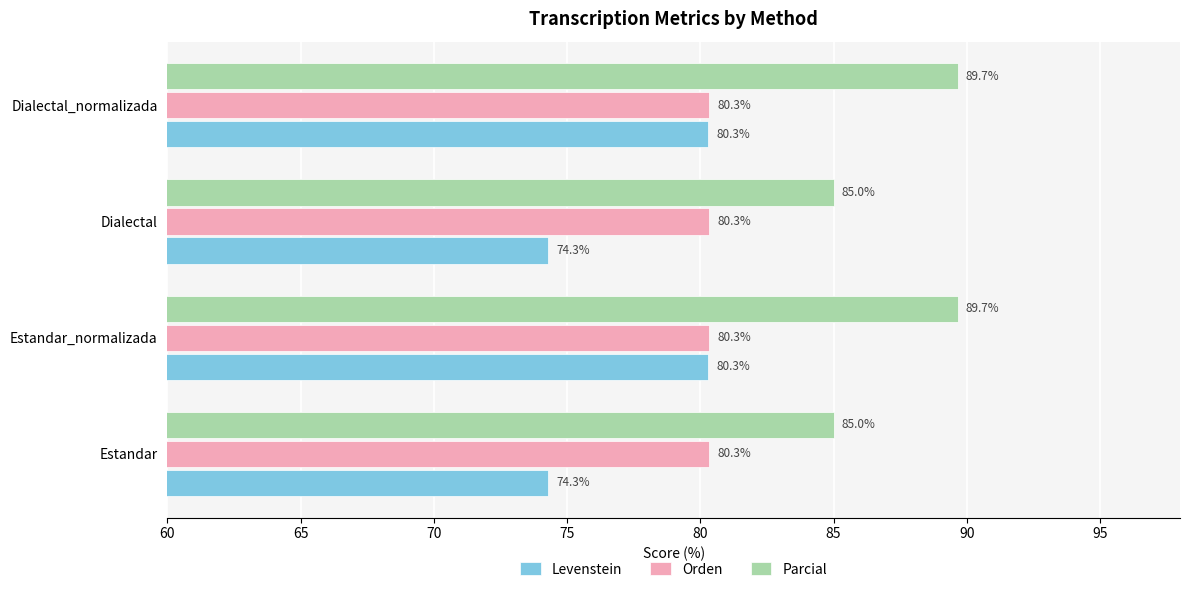

List the series in order of their overall mean, lowest first.

Levenstein, Orden, Parcial